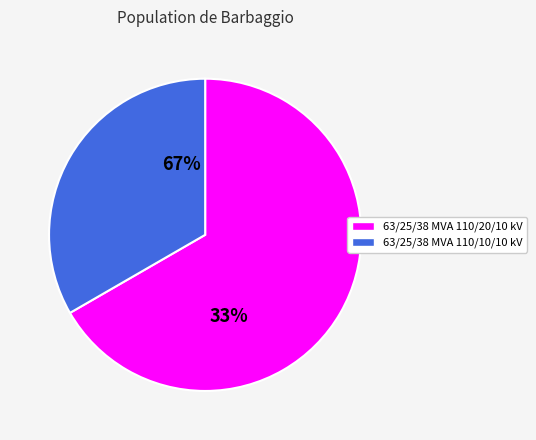

Is 63/25/38 MVA 110/10/10 kV the majority of the pie?

No